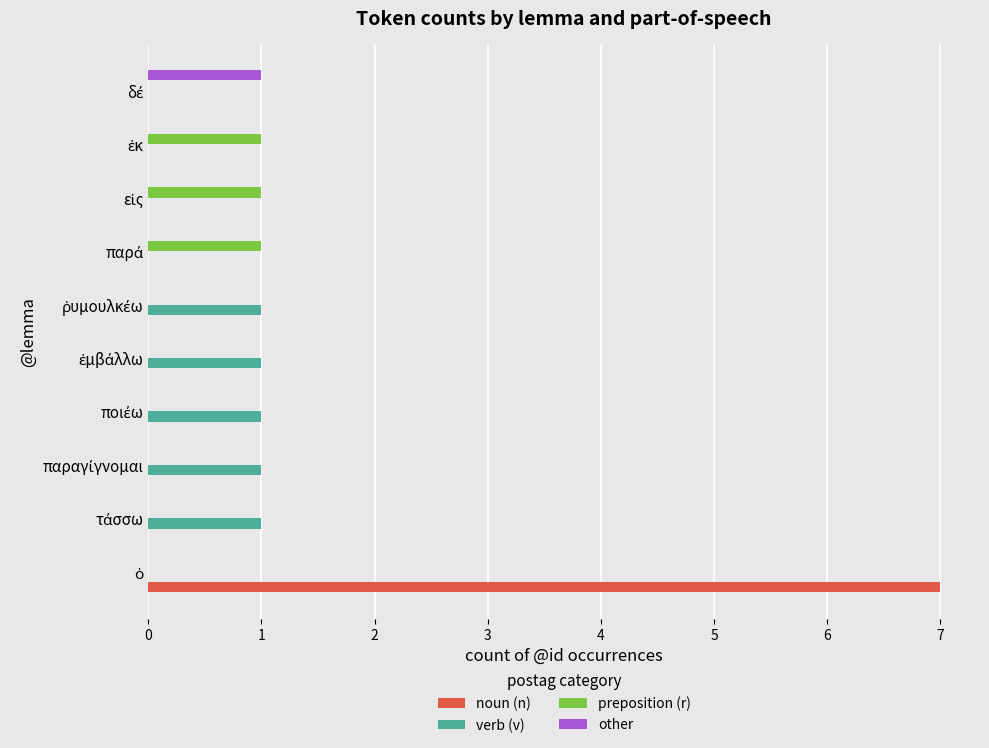

What is the sum of all noun (n) values?

7